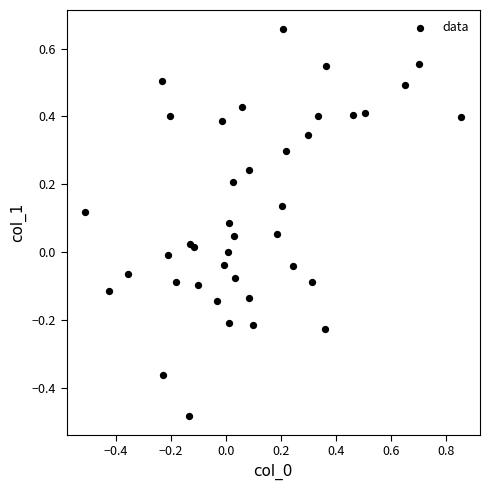

What is the range of Y values (max minus min)?

1.1